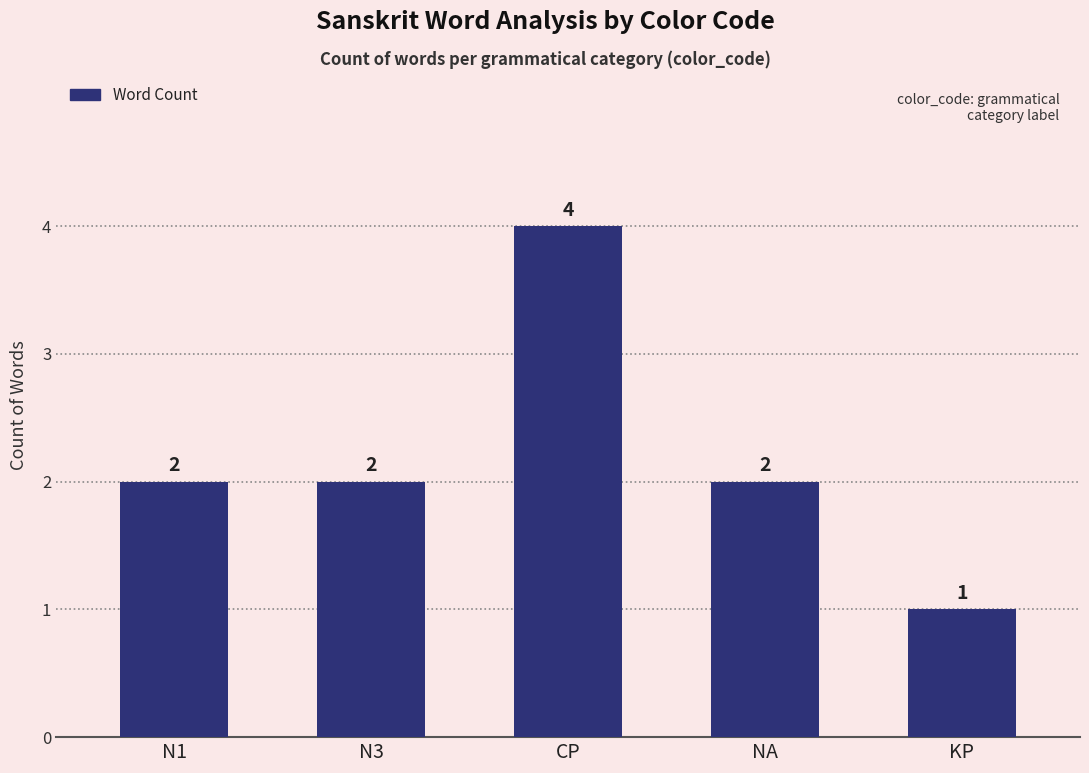

What is the value of the 4th bar from the left?

2